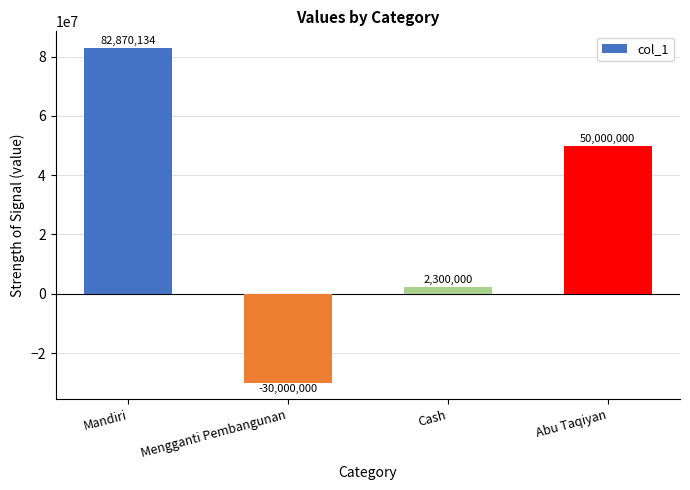

What value does the data have at Abu Taqiyan?

50000000.0